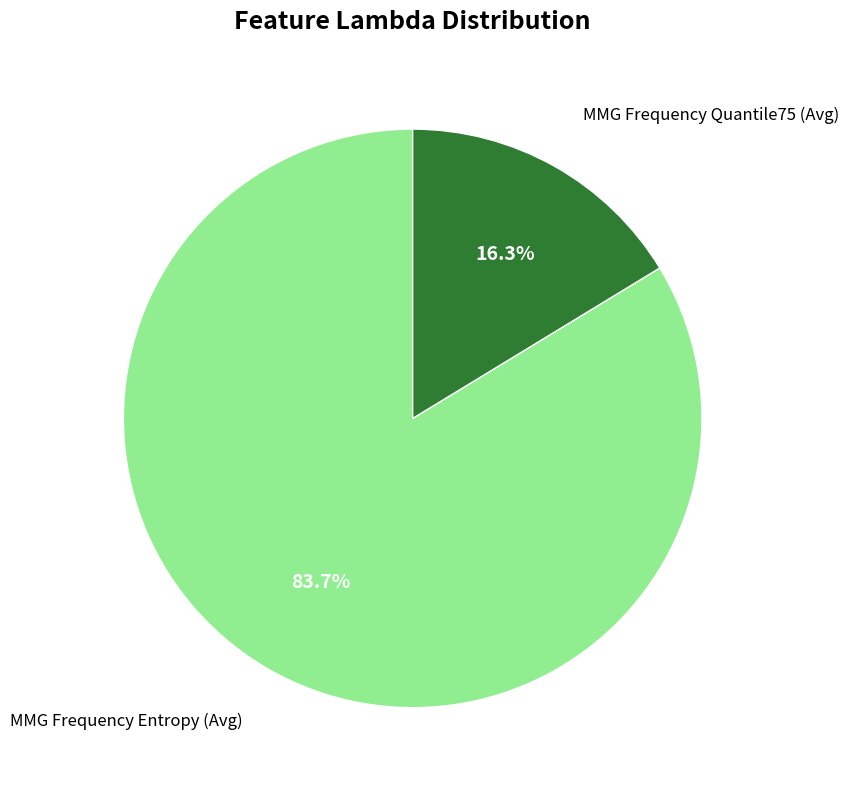

Combined, do MMG Frequency Entropy (Avg) and MMG Frequency Quantile75 (Avg) account for over 50%?

Yes